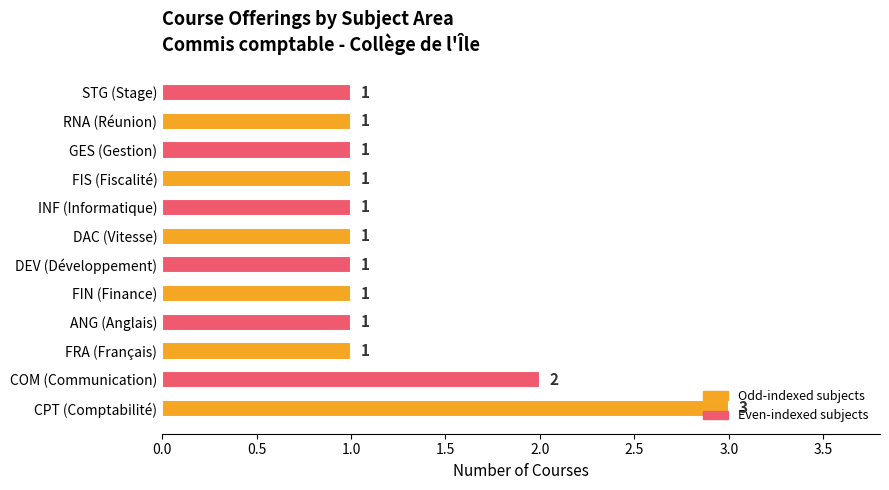

Is it true that the value at DAC (Vitesse) is 2?

False